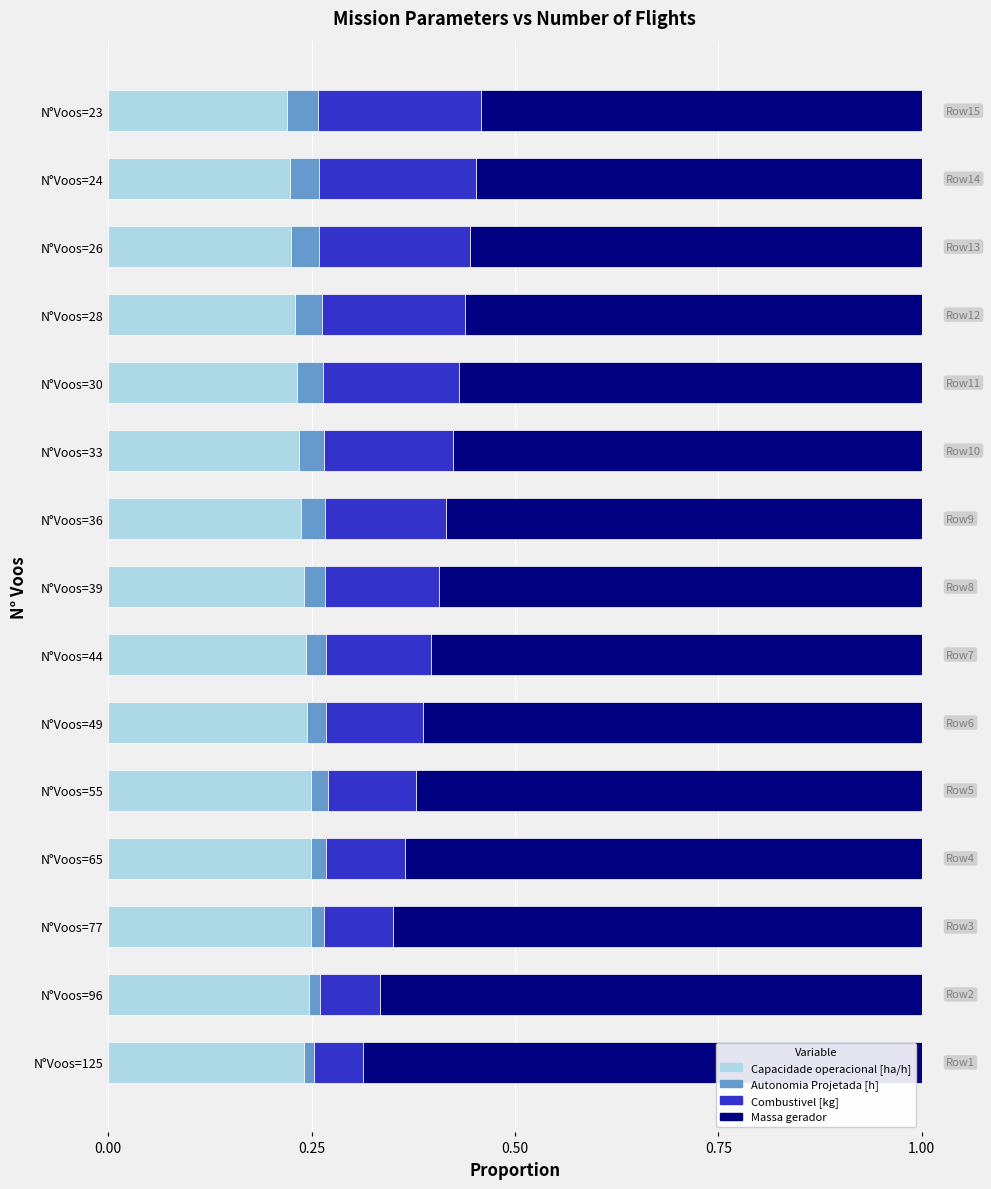

What is the total value across all series at N°Voos=36?

1.0